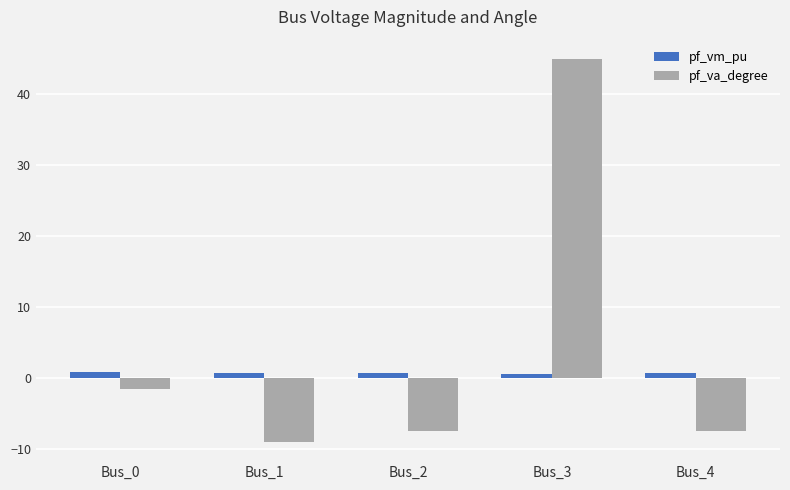

List the series in order of their peak value, highest first.

pf_va_degree, pf_vm_pu